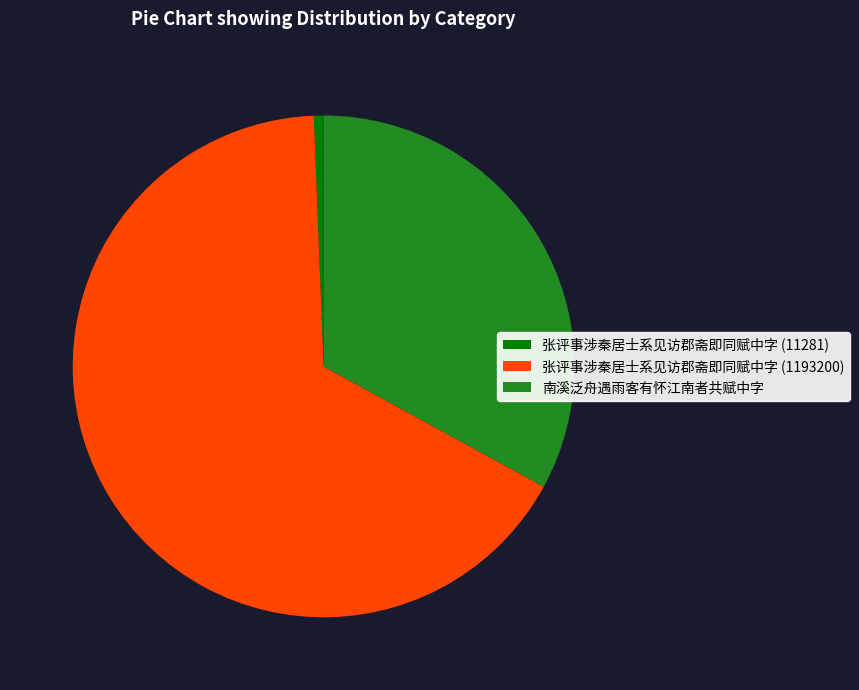

How many segments does this pie chart have?

3